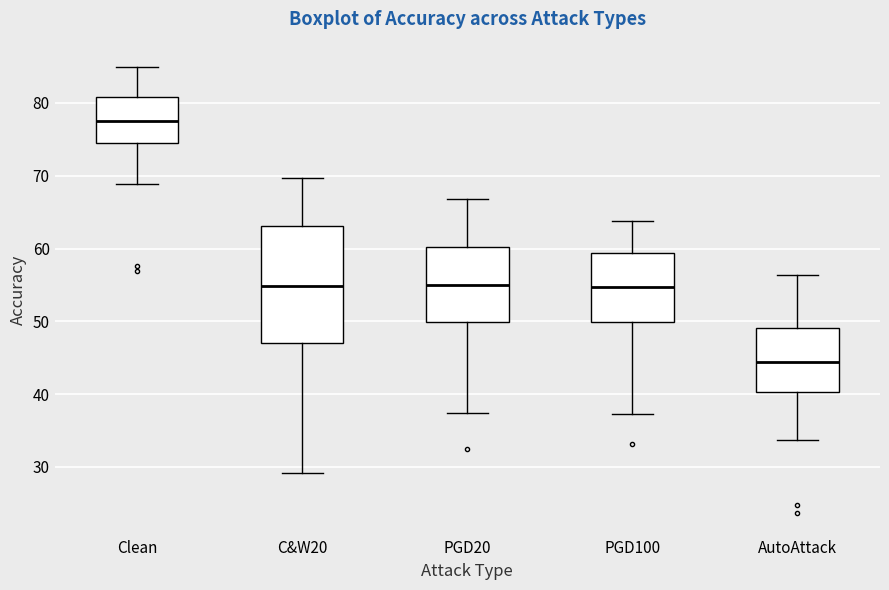

Reading left to right, read every box against the y-axis: the position of its median line, the range the box covers, and the ends of its whiskers. The values are not printed on the chart, so give them approximately, as read against the axis.

Clean: median 78, box 74 to 81, whiskers 69 to 85
C&W20: median 55, box 47 to 63, whiskers 29 to 70
PGD20: median 55, box 50 to 60, whiskers 37 to 67
PGD100: median 55, box 50 to 59, whiskers 37 to 64
AutoAttack: median 44, box 40 to 49, whiskers 34 to 56